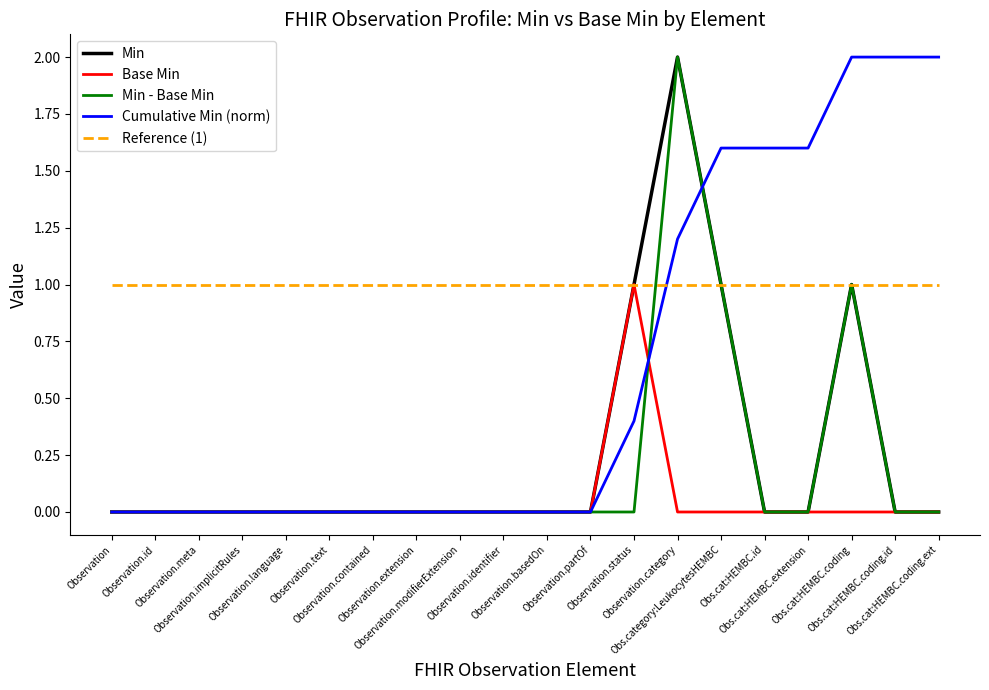

Is the value of Min - Base Min at Obs.category:LeukocytesHEMBC greater than the value of Base Min at Obs.cat:HEMBC.coding.id?

Yes